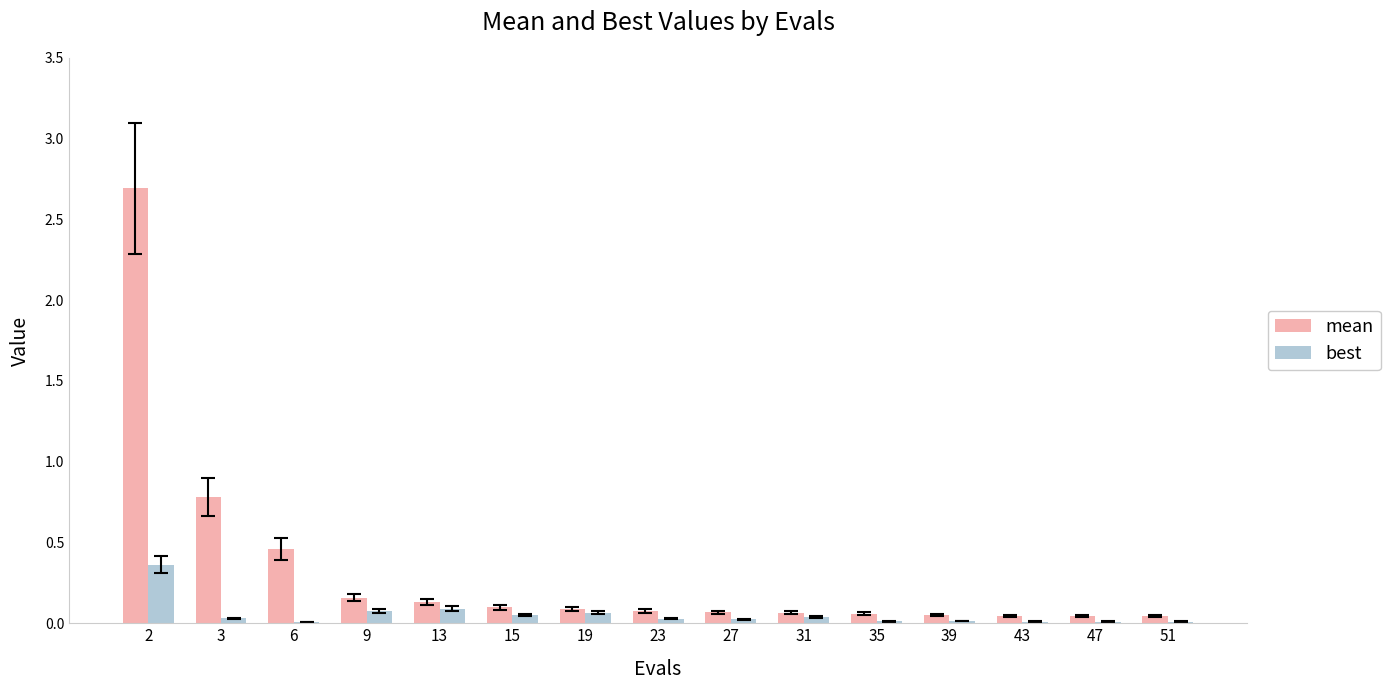

At which label does mean reach its peak?

2